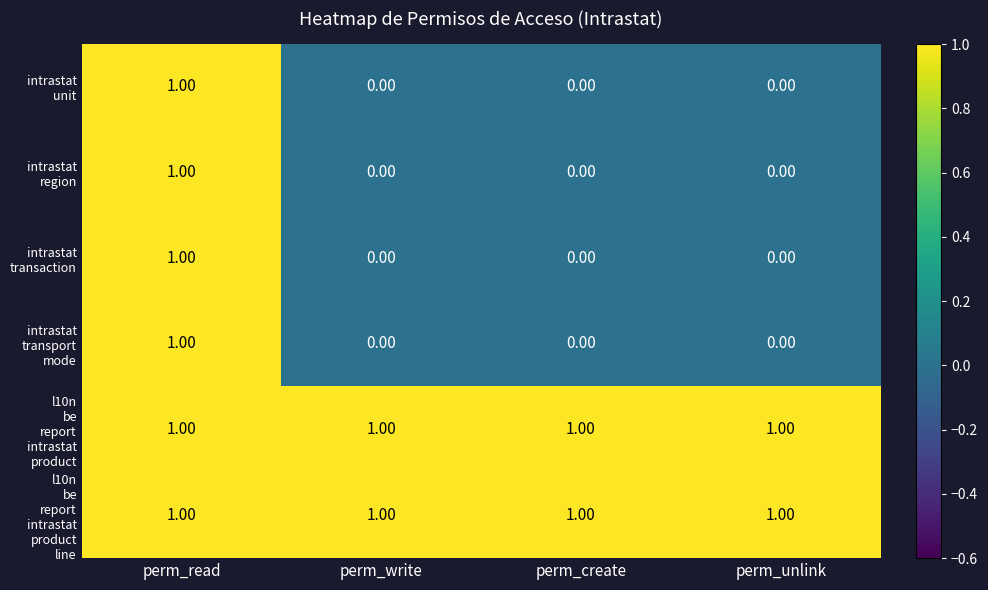

At which category is the sum across all series the highest?

perm_read